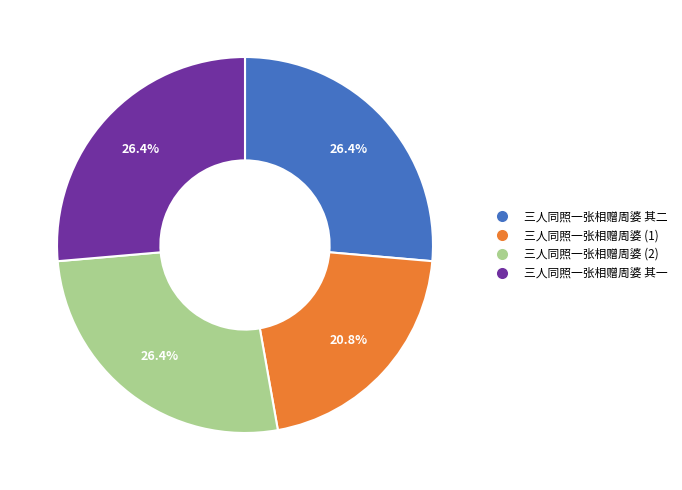

Does any single category account for the majority?

No